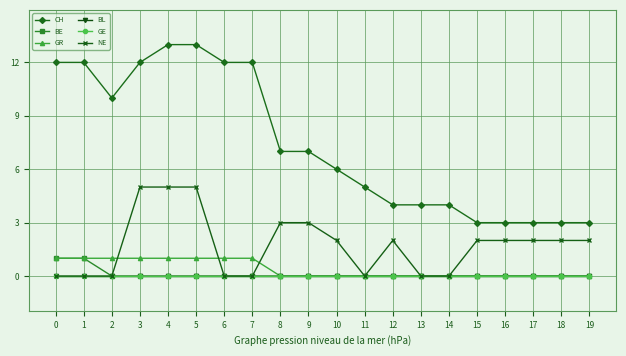

Which series changed the most between 3 and 5?

CH